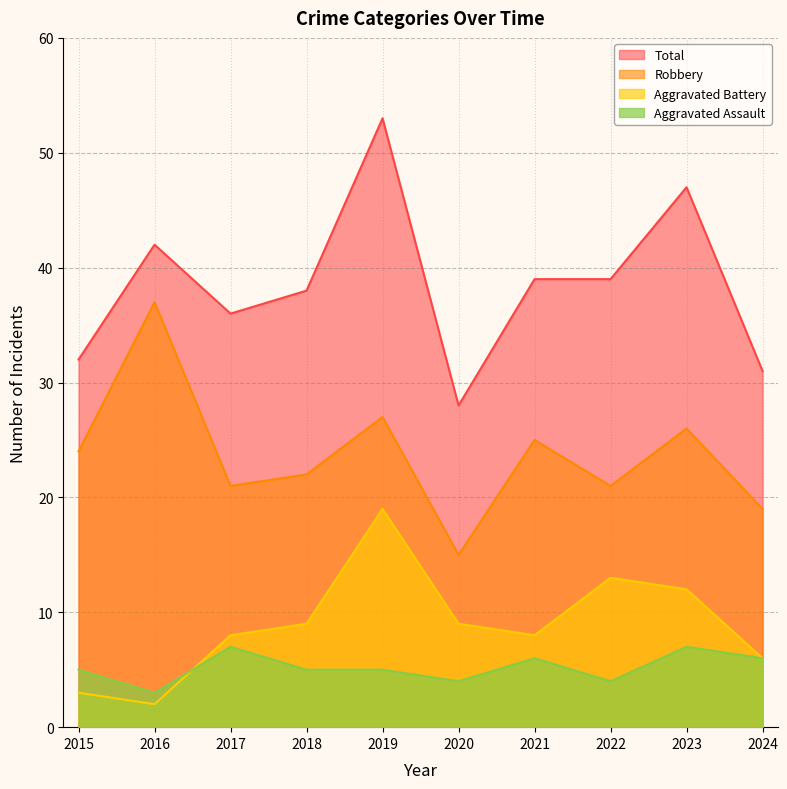

Reading right to left, list all the values displayed in this chart.

Aggravated Assault: 2024=6	2023=7	2022=4	2021=6	2020=4	2019=5	2018=5	2017=7	2016=3	2015=5
Aggravated Battery: 2024=6	2023=12	2022=13	2021=8	2020=9	2019=19	2018=9	2017=8	2016=2	2015=3
Robbery: 2024=19	2023=26	2022=21	2021=25	2020=15	2019=27	2018=22	2017=21	2016=37	2015=24
Total: 2024=31	2023=47	2022=39	2021=39	2020=28	2019=53	2018=38	2017=36	2016=42	2015=32